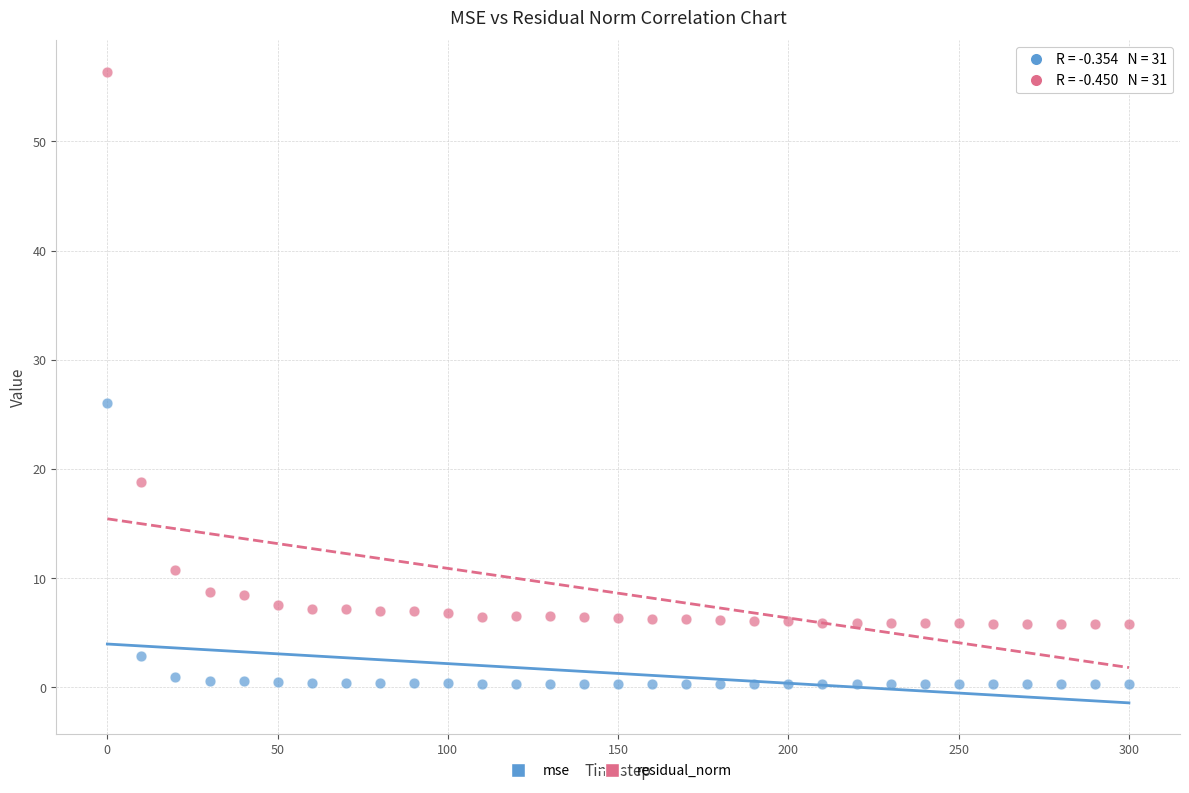

Which series contains the highest Y value?

residual_norm